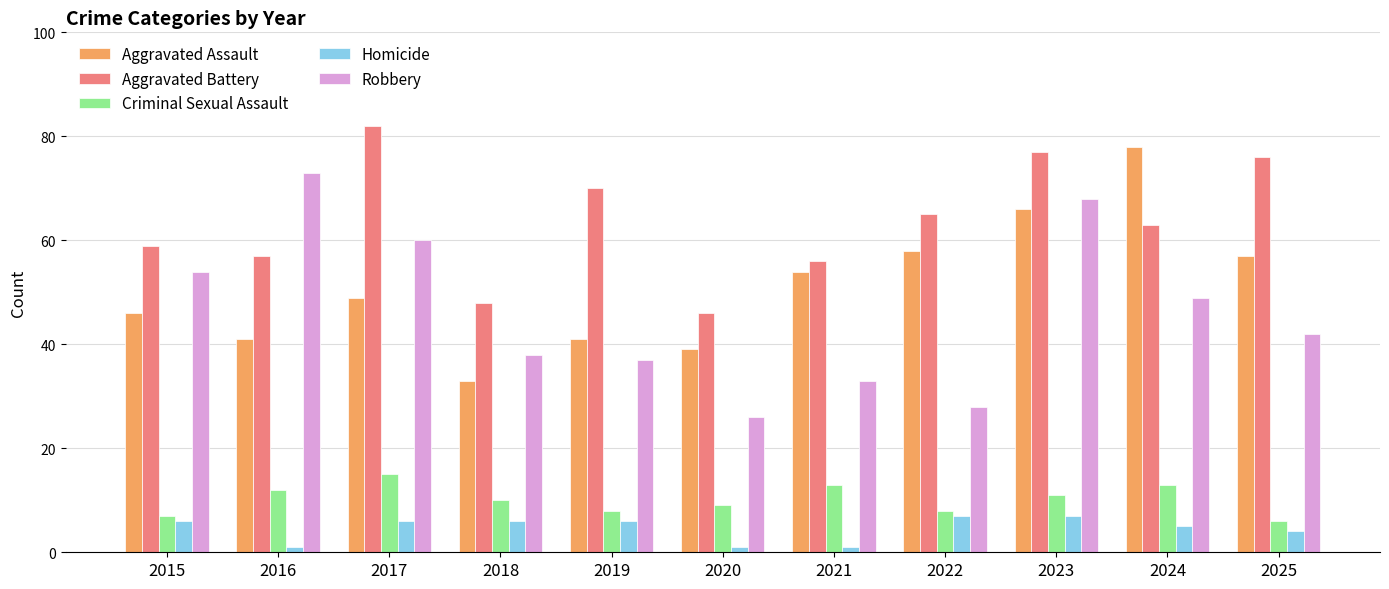

Reading left to right, list all the values displayed in this chart.

Aggravated Assault: 2015=46	2016=41	2017=49	2018=33	2019=41	2020=39	2021=54	2022=58	2023=66	2024=78	2025=57
Aggravated Battery: 2015=59	2016=57	2017=82	2018=48	2019=70	2020=46	2021=56	2022=65	2023=77	2024=63	2025=76
Criminal Sexual Assault: 2015=7	2016=12	2017=15	2018=10	2019=8	2020=9	2021=13	2022=8	2023=11	2024=13	2025=6
Homicide: 2015=6	2016=1	2017=6	2018=6	2019=6	2020=1	2021=1	2022=7	2023=7	2024=5	2025=4
Robbery: 2015=54	2016=73	2017=60	2018=38	2019=37	2020=26	2021=33	2022=28	2023=68	2024=49	2025=42